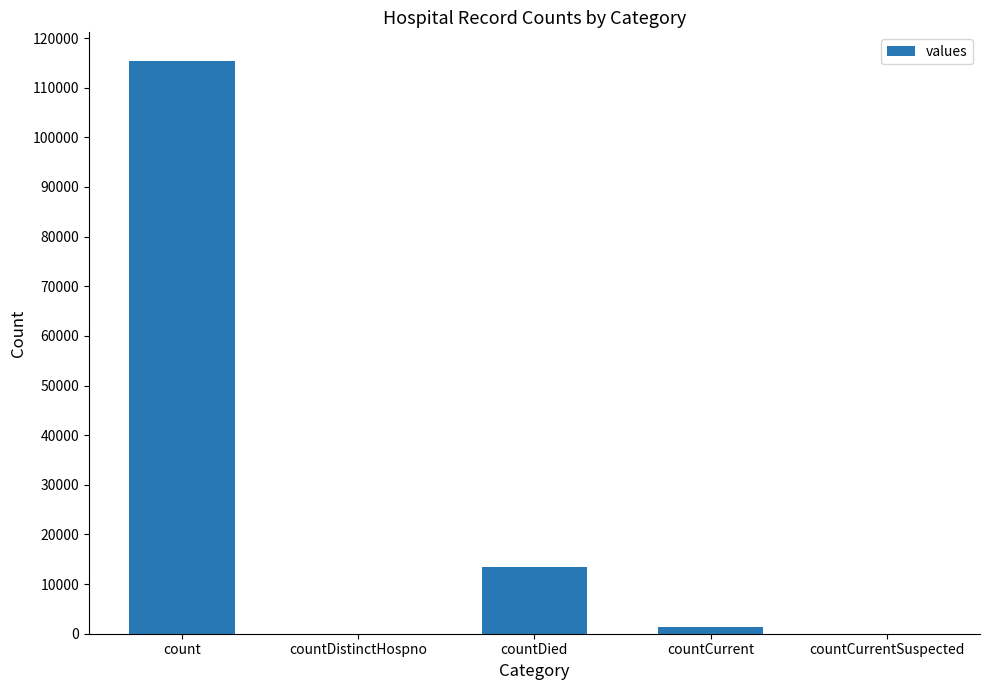

Which category has the highest value across all series?

count